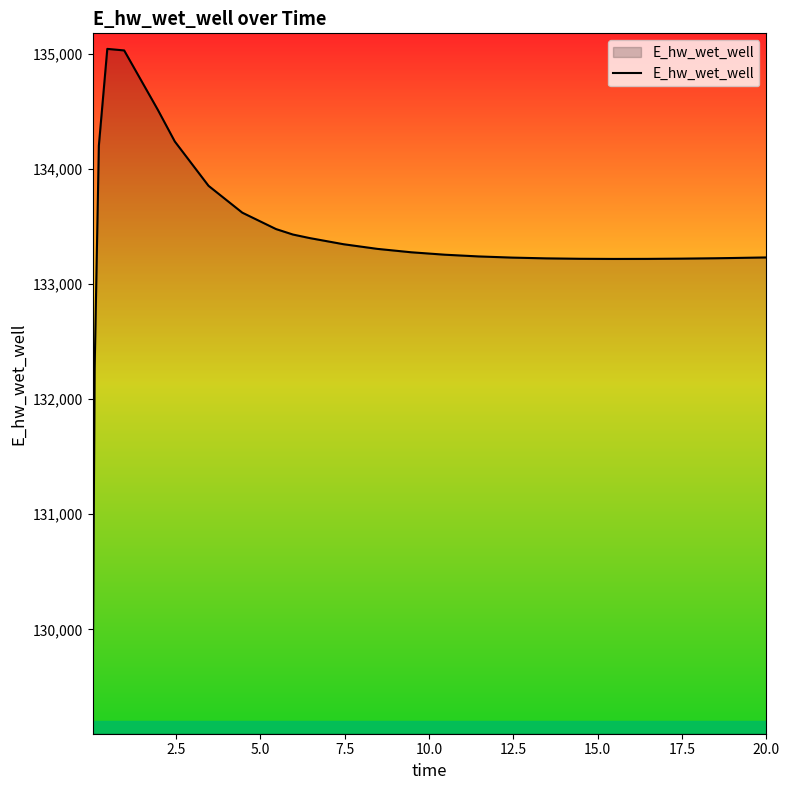

What is the maximum value shown in the chart?

135041.0